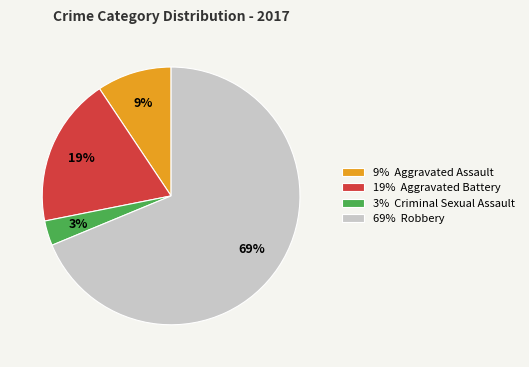

The 3% Criminal Sexual Assault slice represents 3% of the pie. True or false?

True